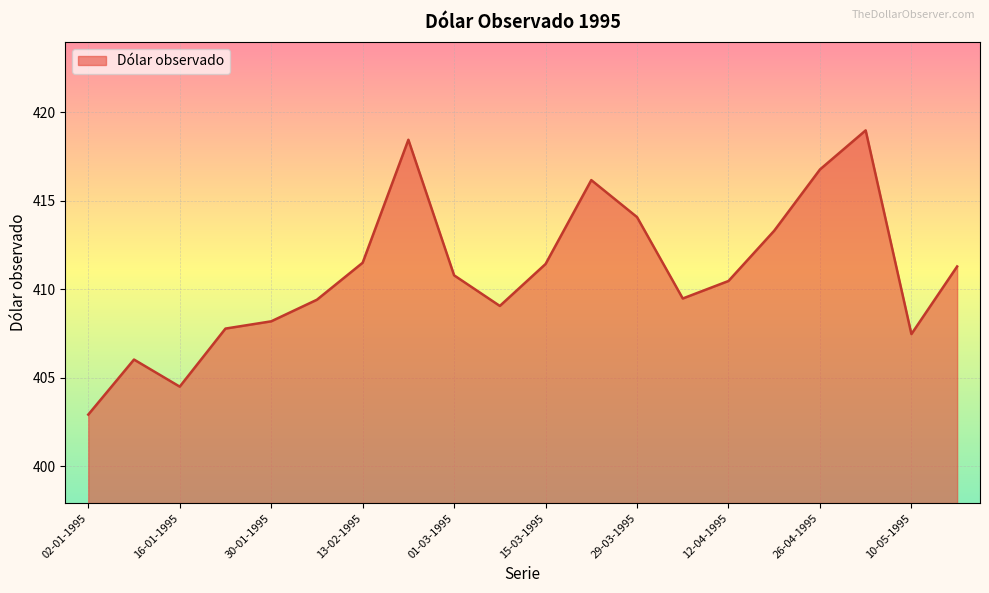

What is the maximum value shown in the chart?

419.0